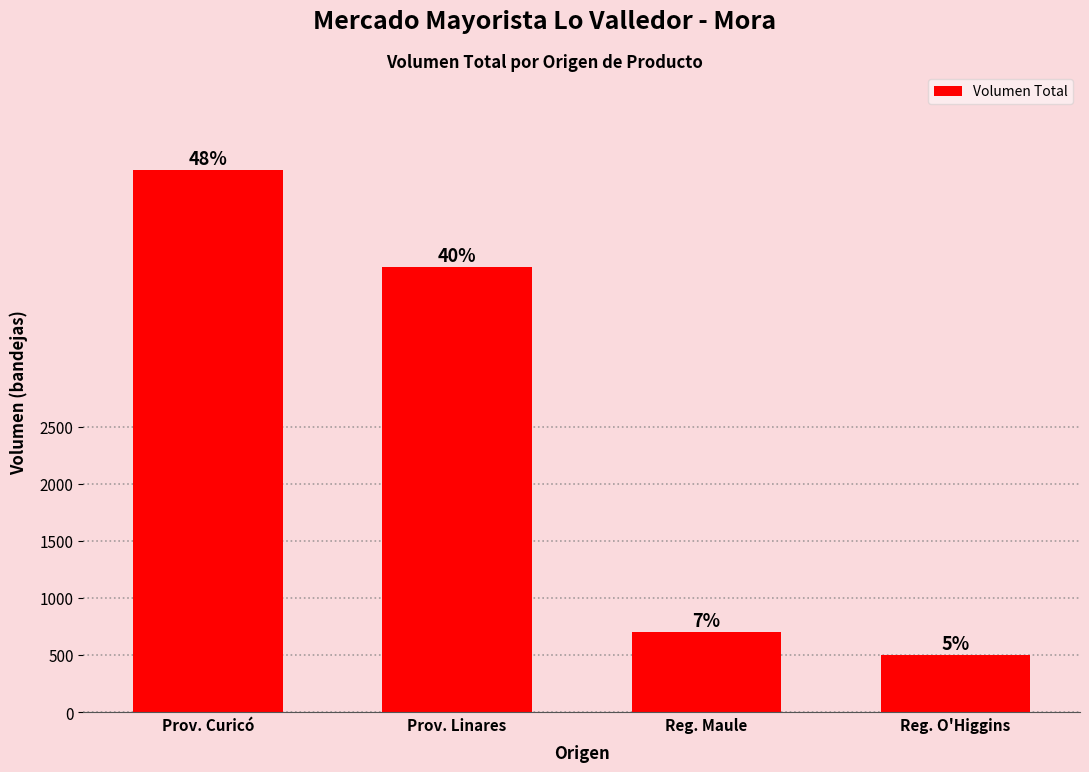

What value does the data have at Reg. Maule?

700